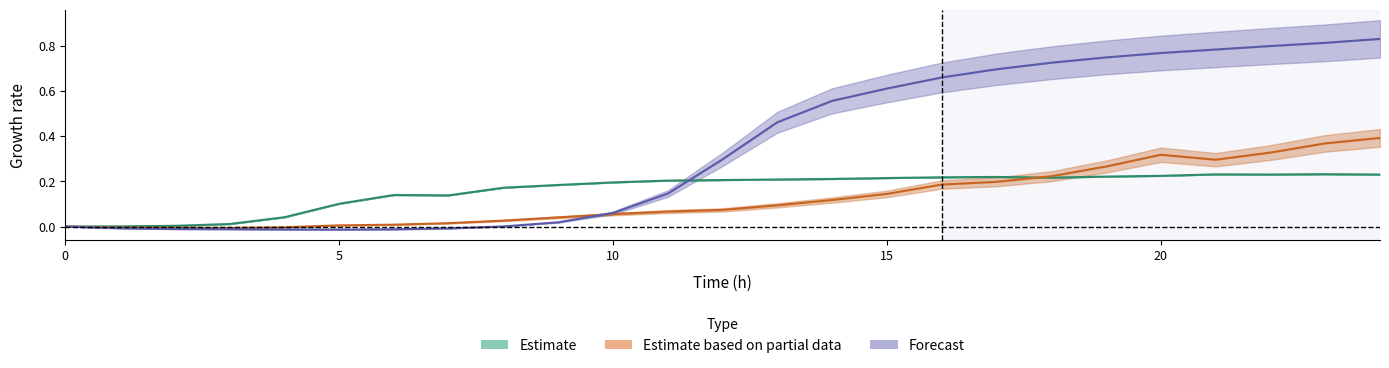

How many data points in Forecast are above 0?

17